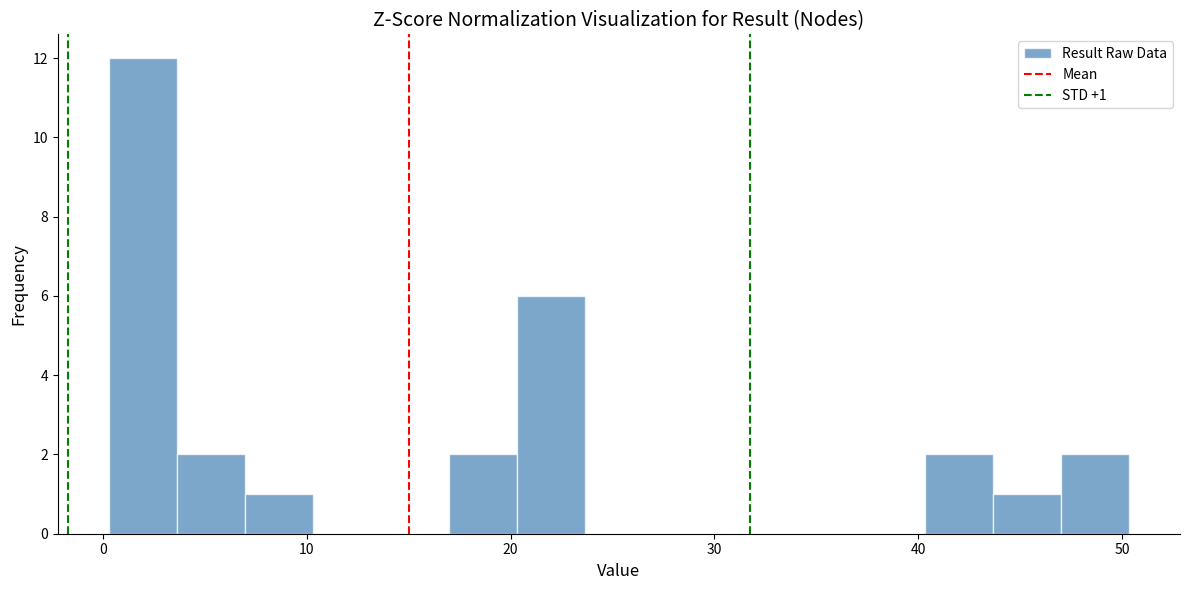

Around what value on the x-axis is the tallest bar? Give the approximate position of its centre, as read against the axis.

2